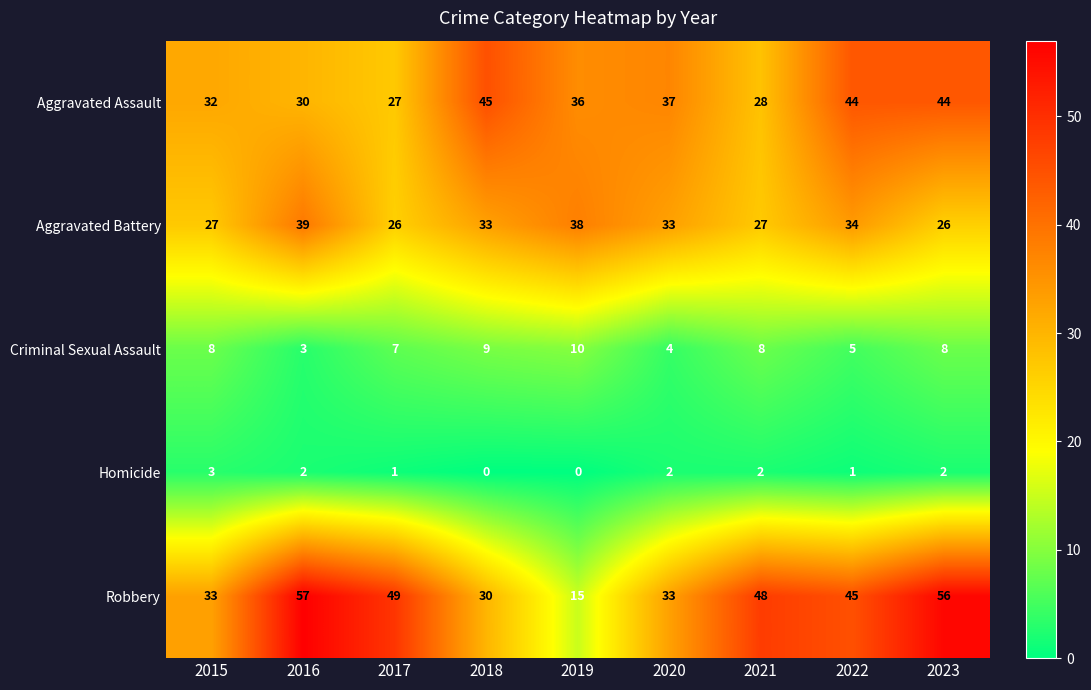

What is the difference between the highest and lowest values at 2022?

44